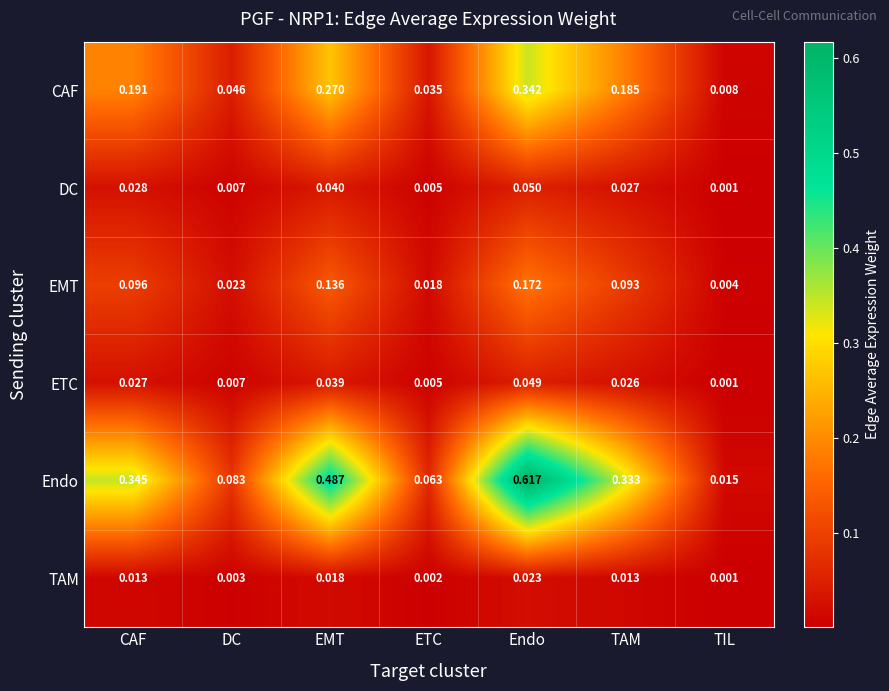

Which category has the highest value in the ETC series?

Endo